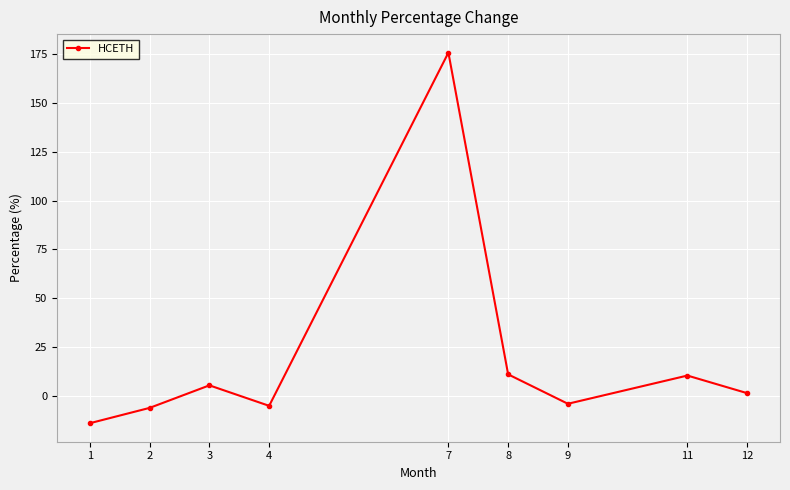

How many values are below zero?

4